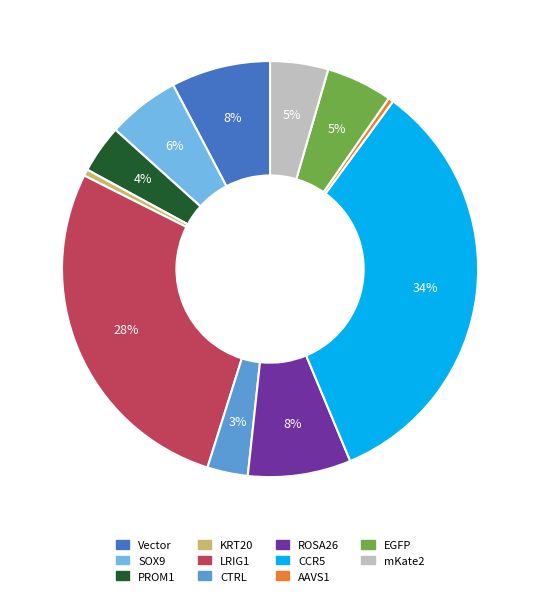

Count the number of slices in the pie.

11